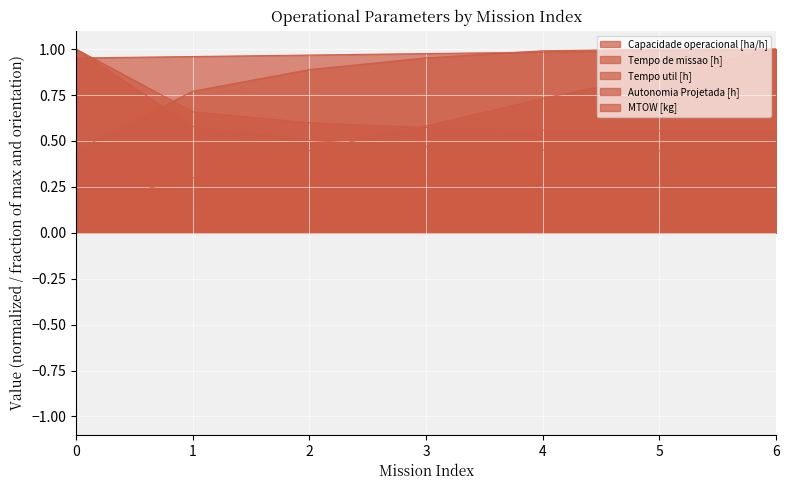

How many categories are shown in the chart?

7